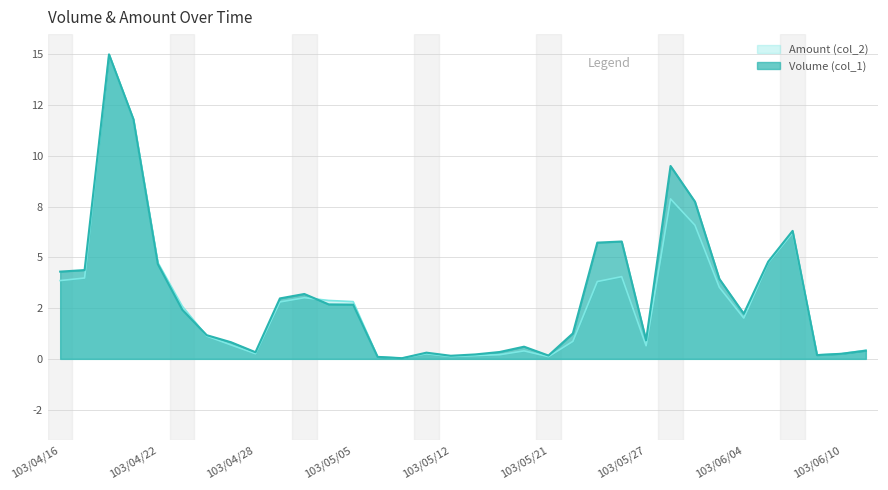

True or false: Amount (col_2) and Volume (col_1) intersect in this chart.

True